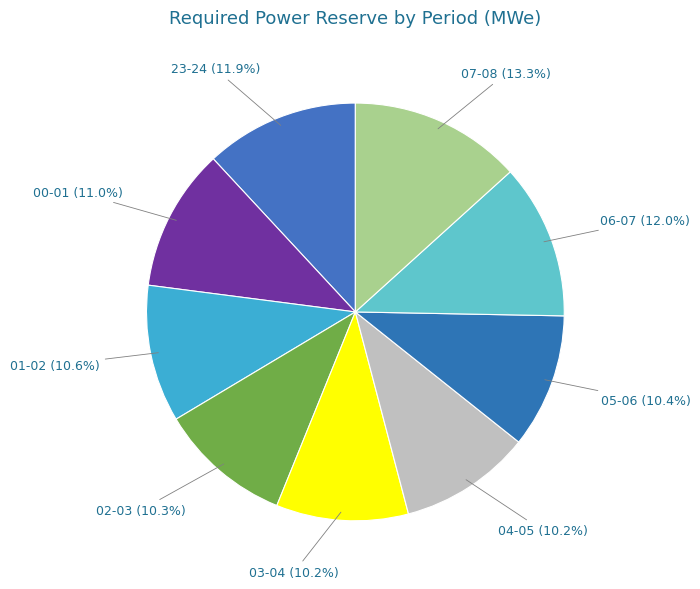

Count the number of slices in the pie.

9